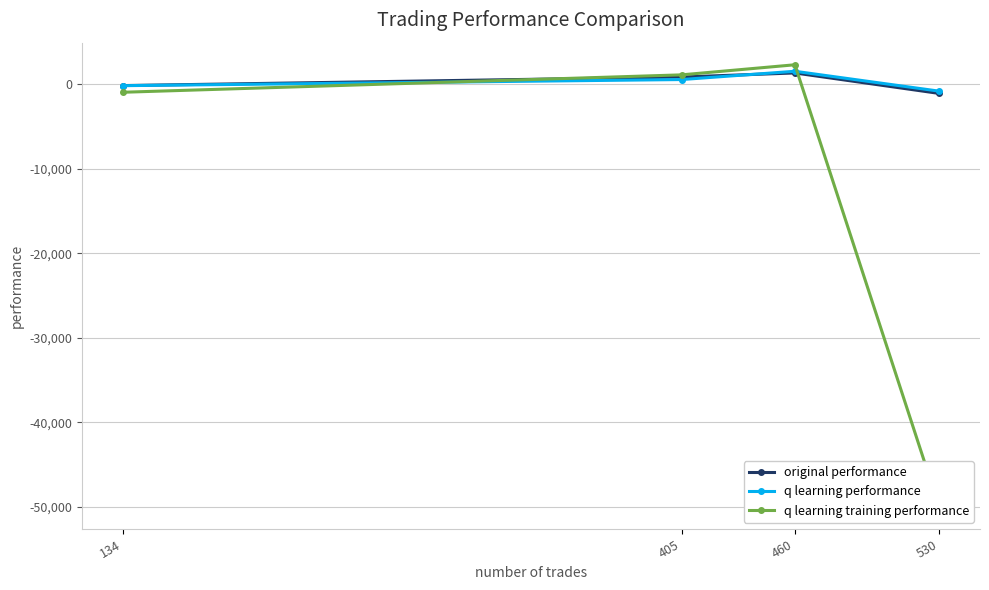

The q learning performance series shows -324.1 at 134. True or false?

False